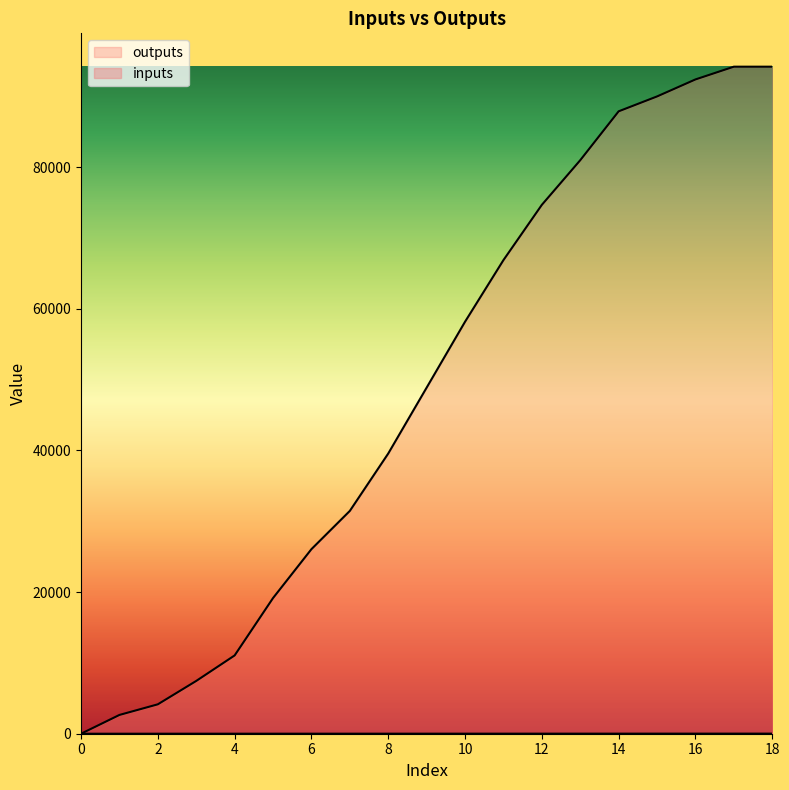

Is it true that outputs equals 4981.6 at 10?

False